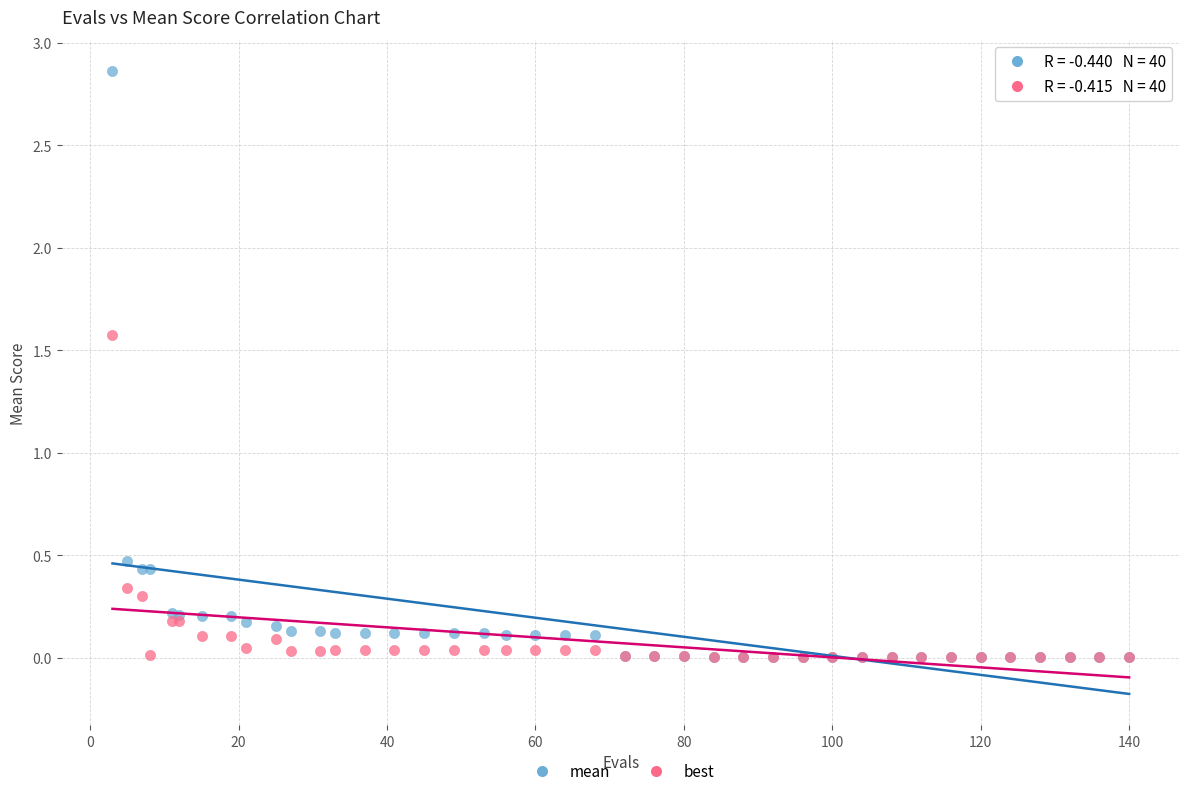

Across all series, what Y value is closest to 1?

0.5